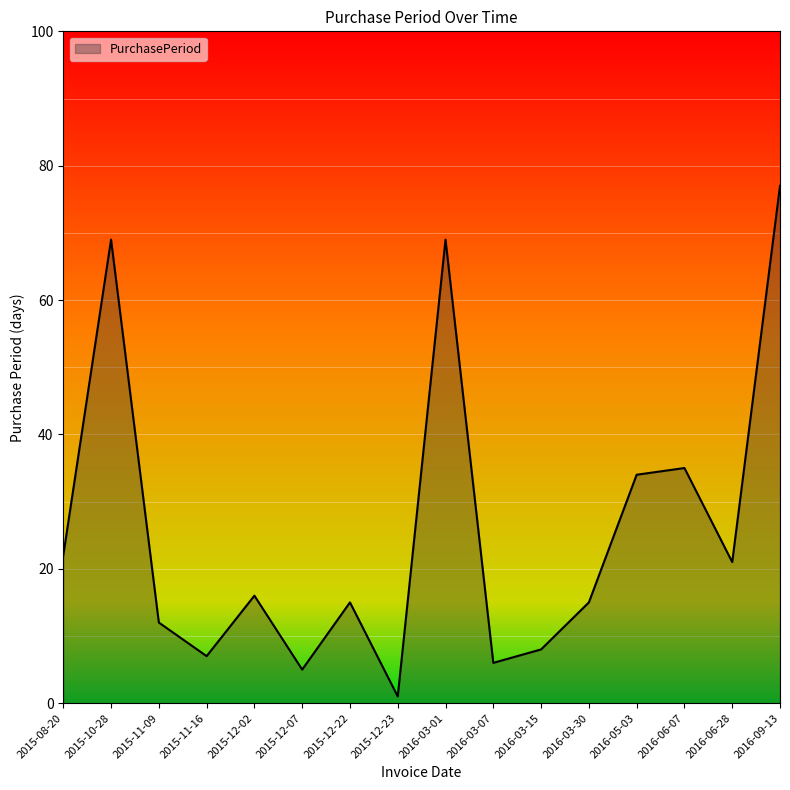

Read the value at 2016-03-01.

69